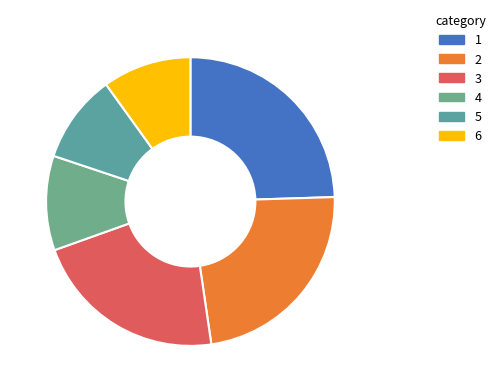

Count the number of slices in the pie.

6